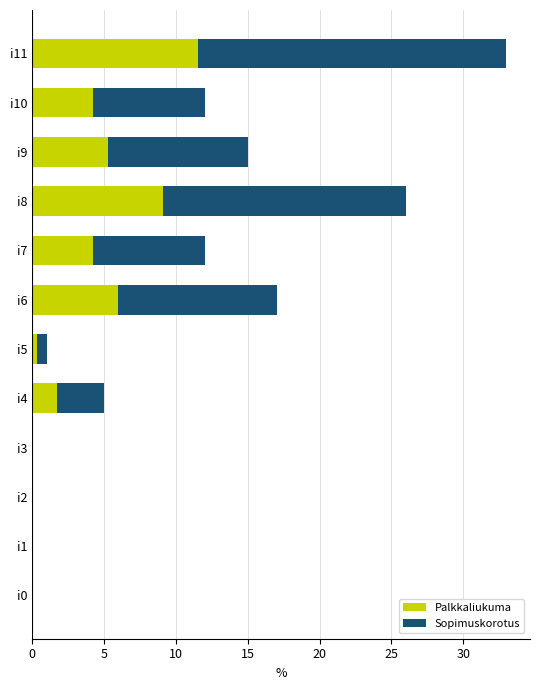

What is the total value across all series at i4?

5.0